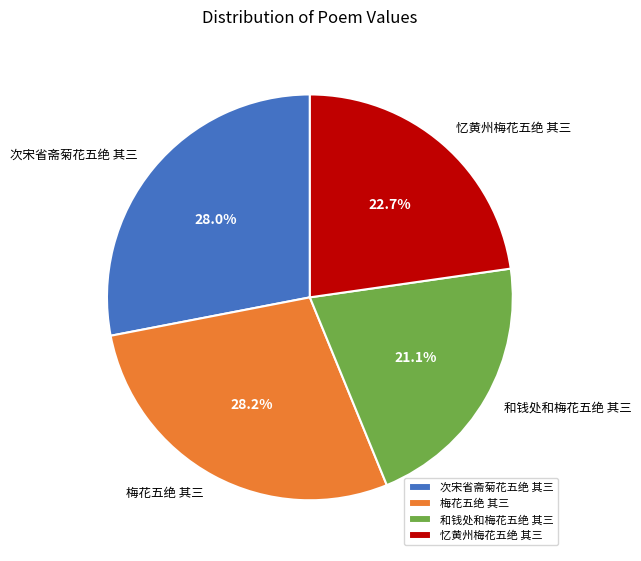

Does 次宋省斋菊花五绝 其三 represent more than half of the total?

No